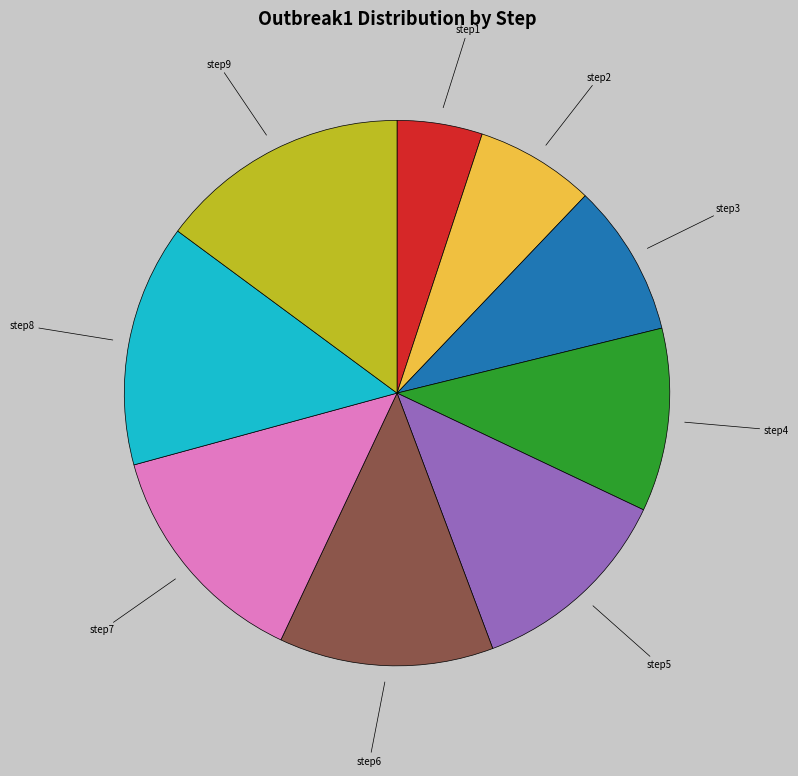

Which category has the smallest portion of the pie?

step1